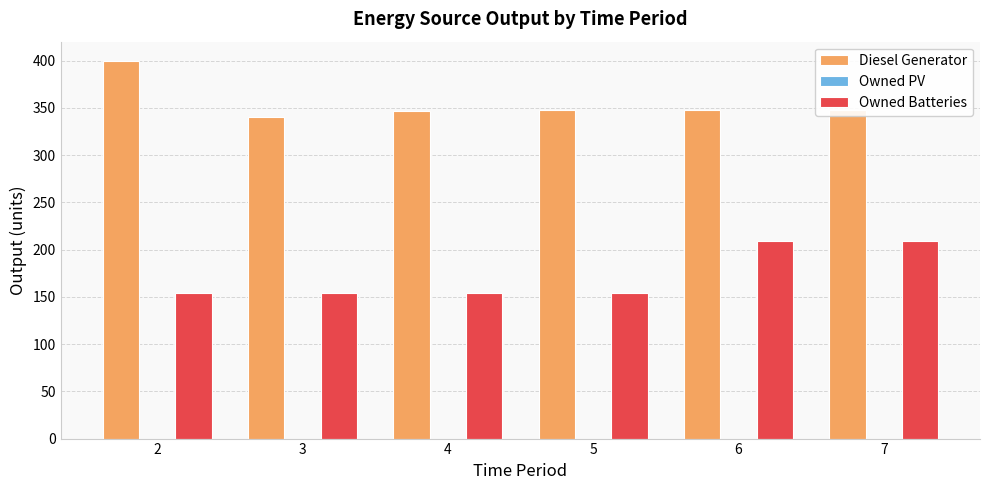

At how many categories does at least one series exceed 178?

6